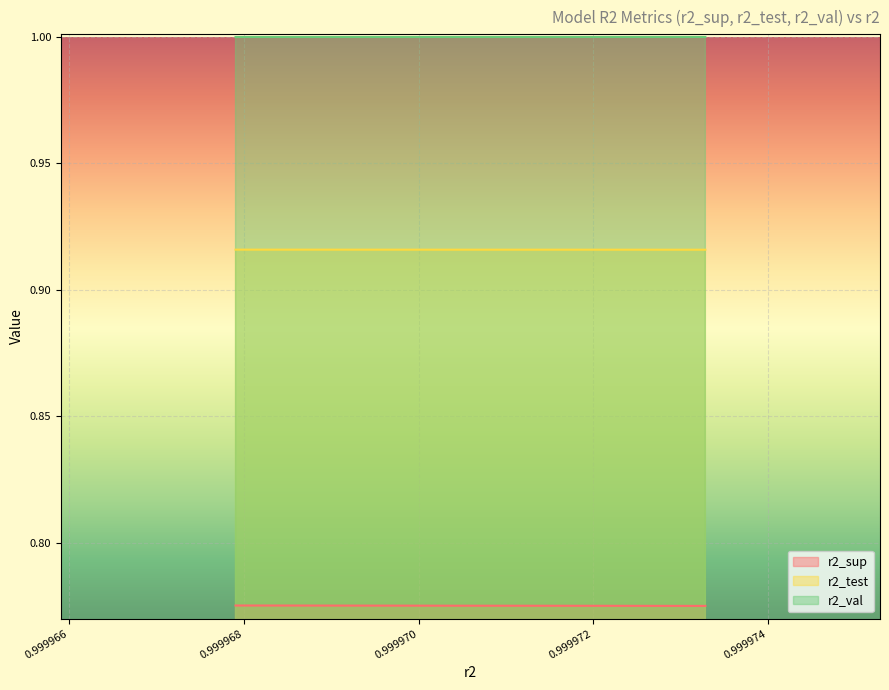

Does the chart display data point markers on the line(s)?

No